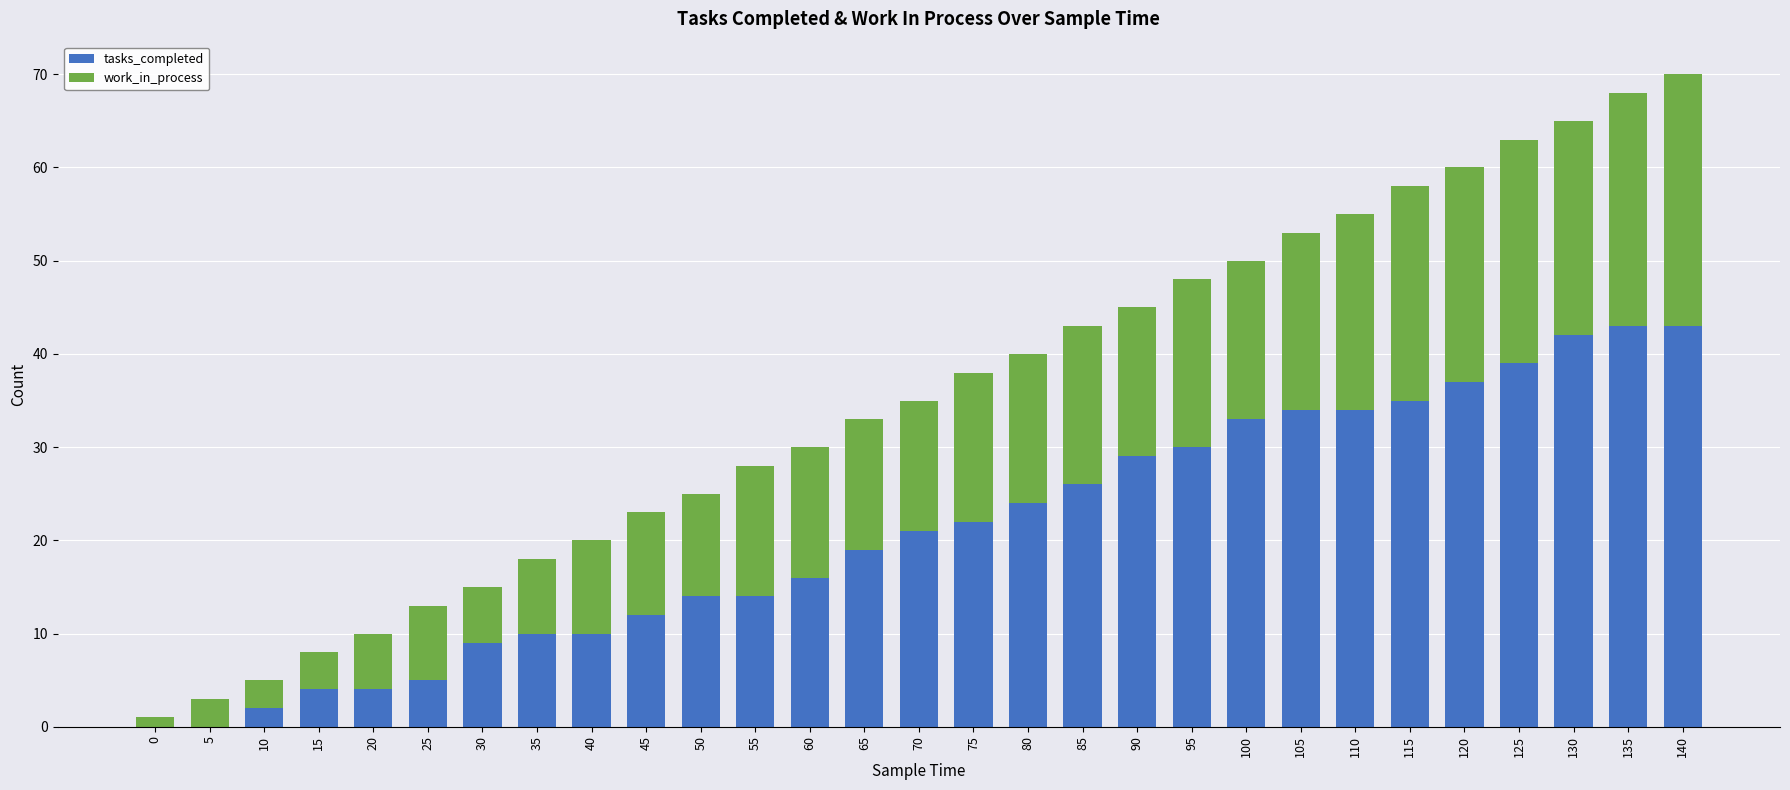

The value of tasks_completed at 55 is 8. True or false?

False